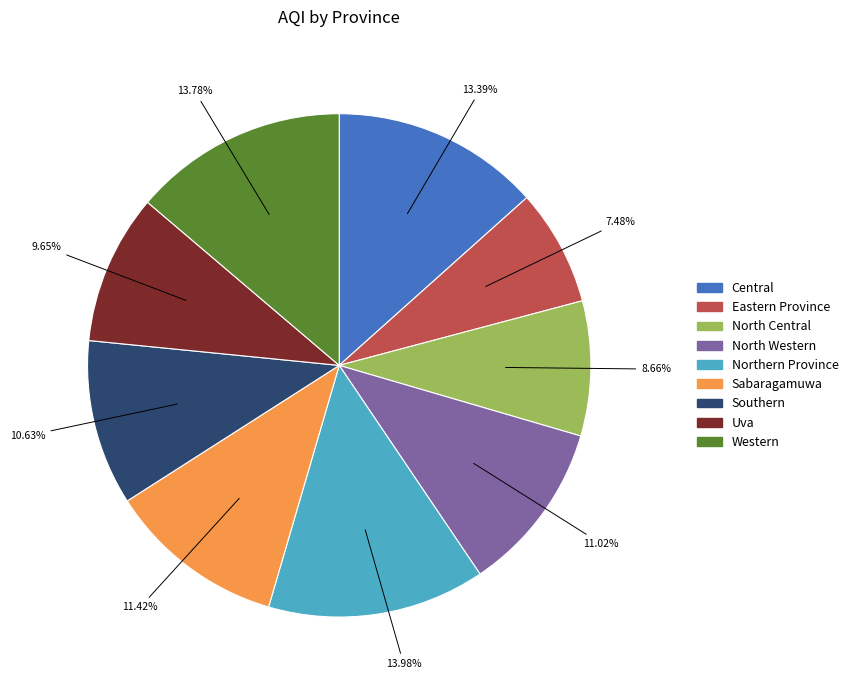

What is the ratio of the value at Sabaragamuwa to the value at North Western?

1.0